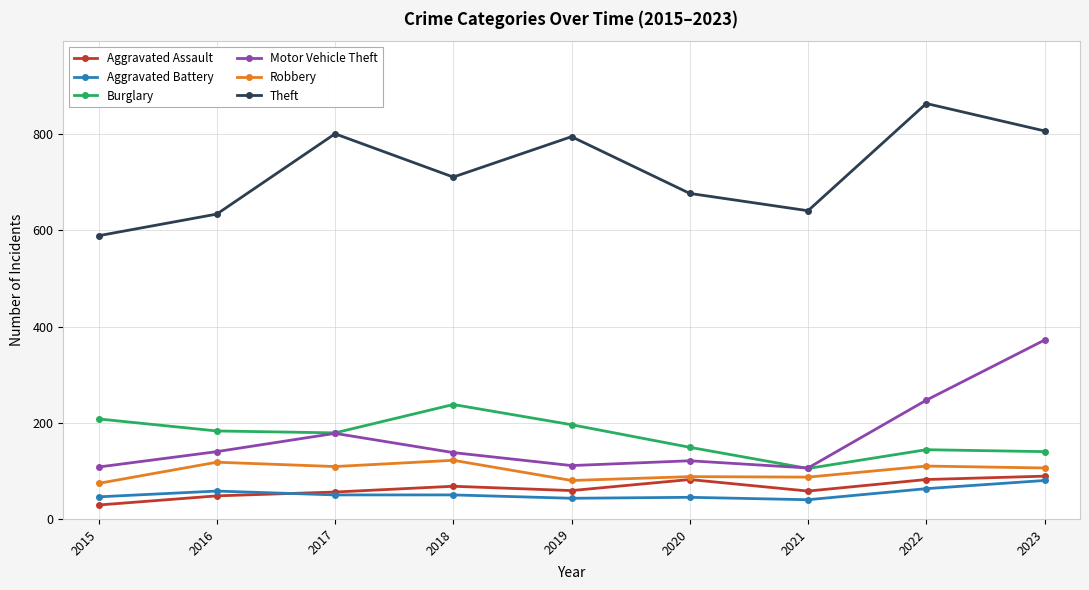

What is the value of the Theft point at the 1st from the left?

589